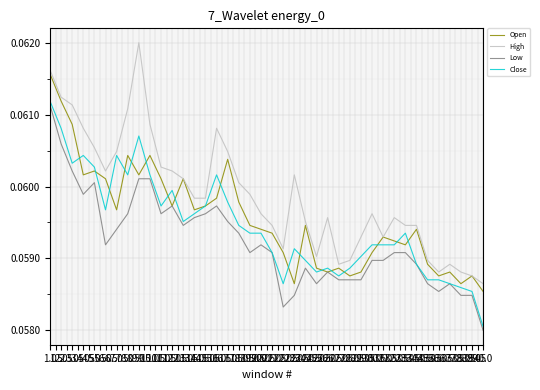

Does the chart display data point markers on the line(s)?

No